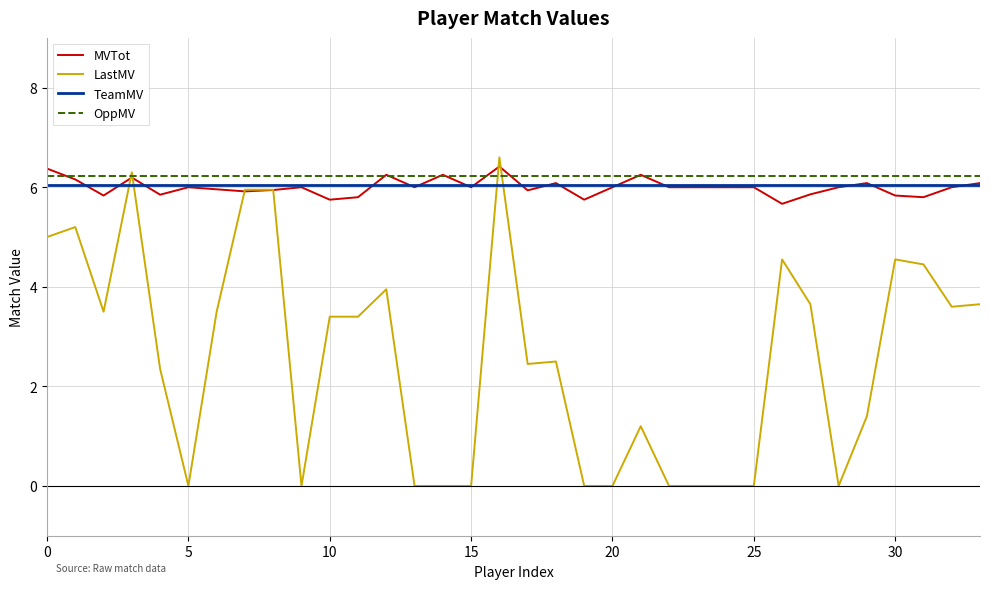

At how many categories does at least one series exceed 1?

34